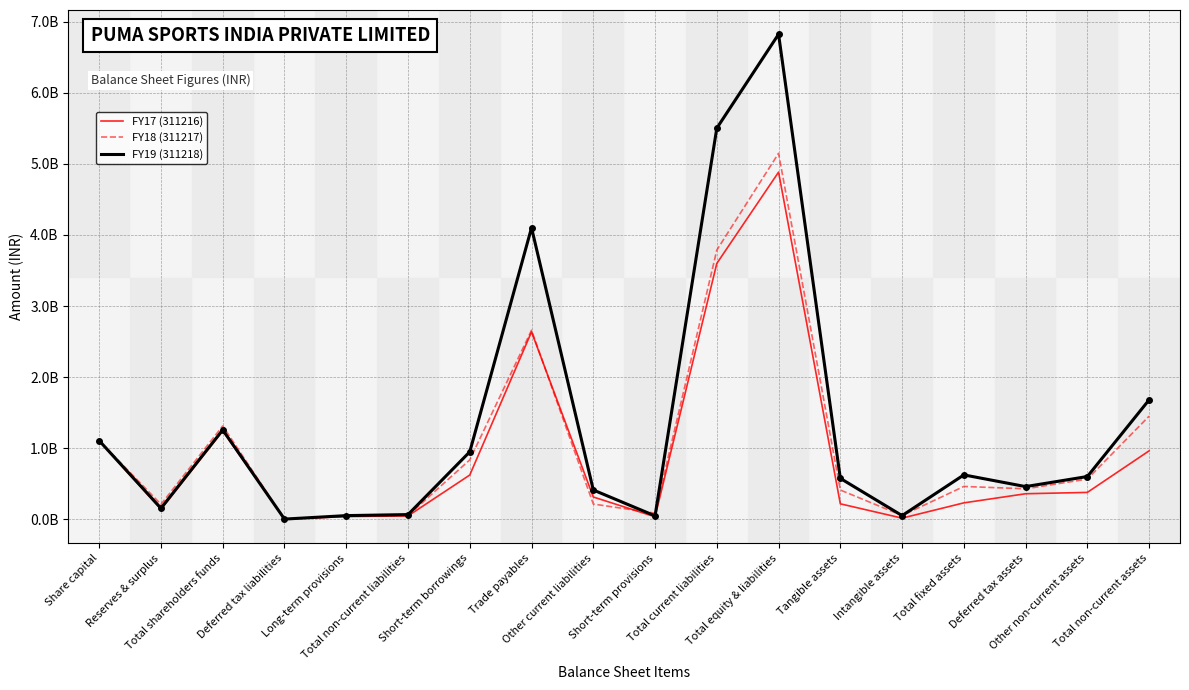

Does the chart have visible grid lines?

Yes